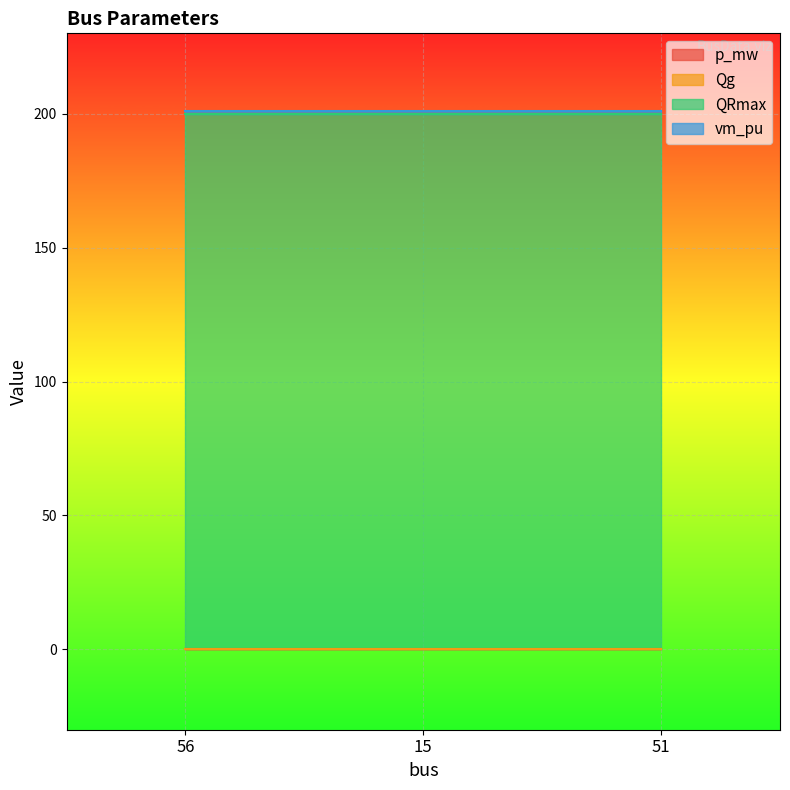

Which label corresponds to the largest value in the chart?

56